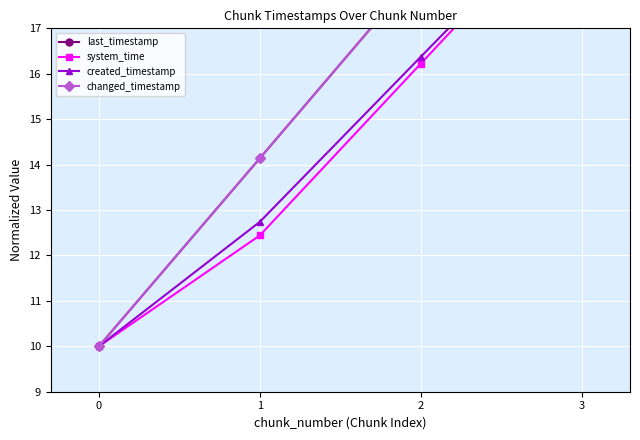

Reading left to right, what are all the values shown in this chart?

last_timestamp: 10.0	14.1	18.3	20.0
system_time: 10.0	12.4	16.2	20.0
created_timestamp: 10.0	12.7	16.4	20.0
changed_timestamp: 10.0	14.1	18.3	20.0